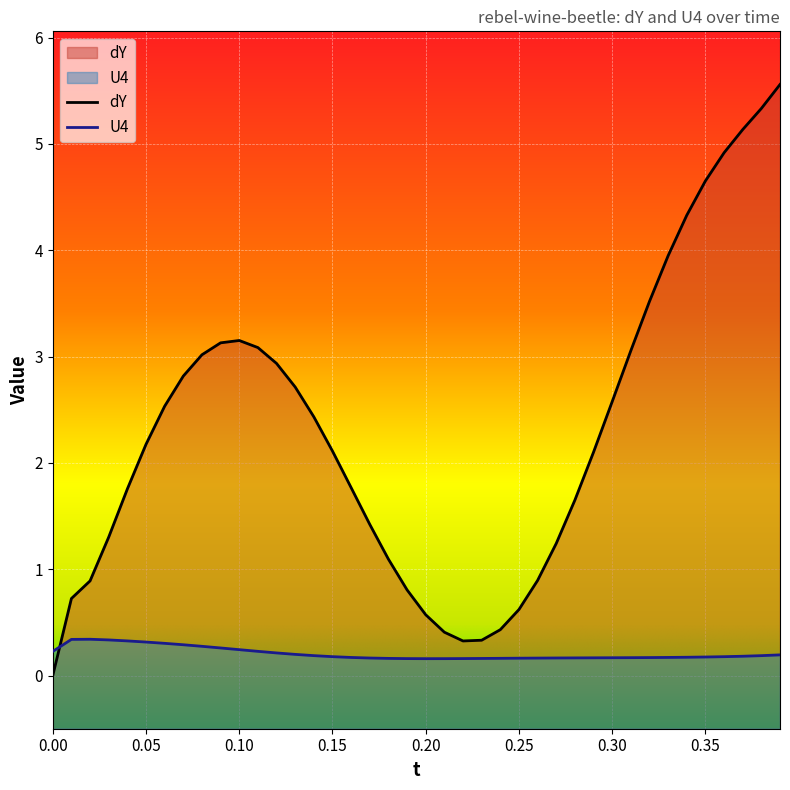

Which series has the largest total across all categories?

dY